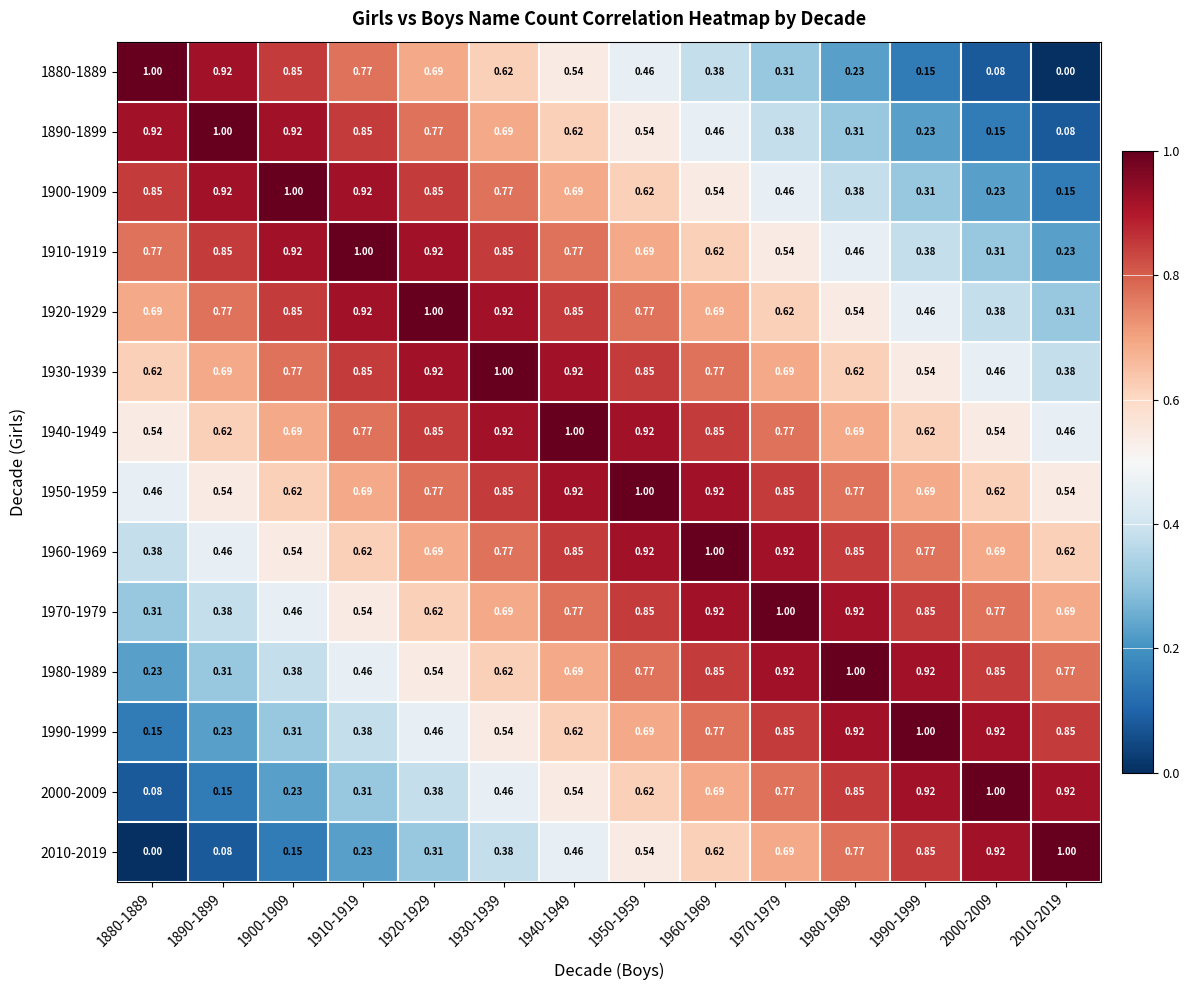

Is the value of 1930-1939 at 1930-1939 greater than the value of 1920-1929 at 2010-2019?

Yes